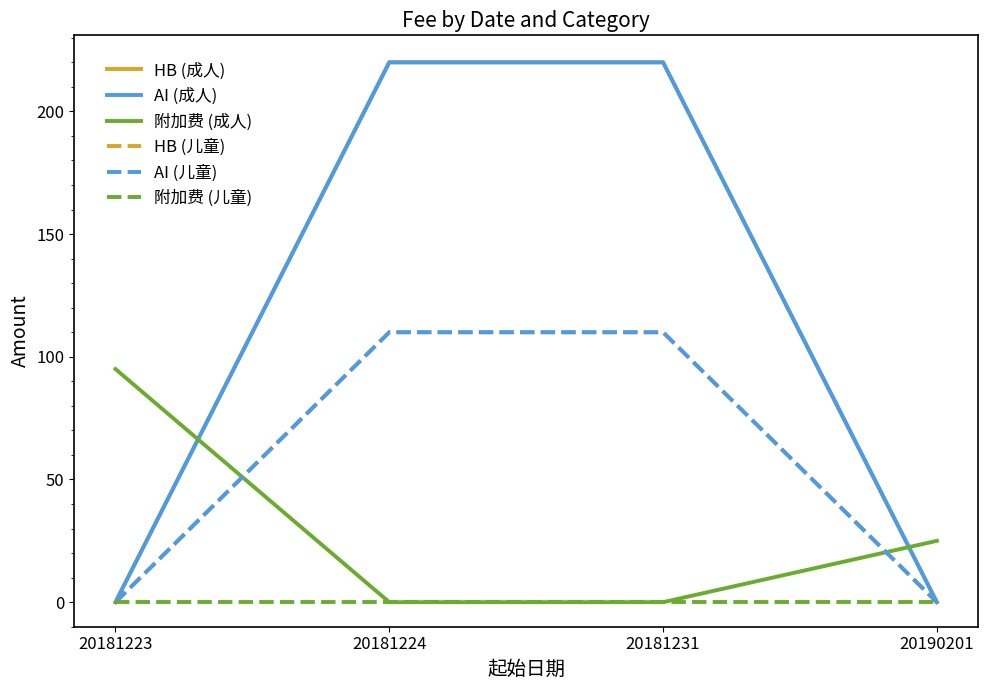

Does the chart display data point markers on the line(s)?

No